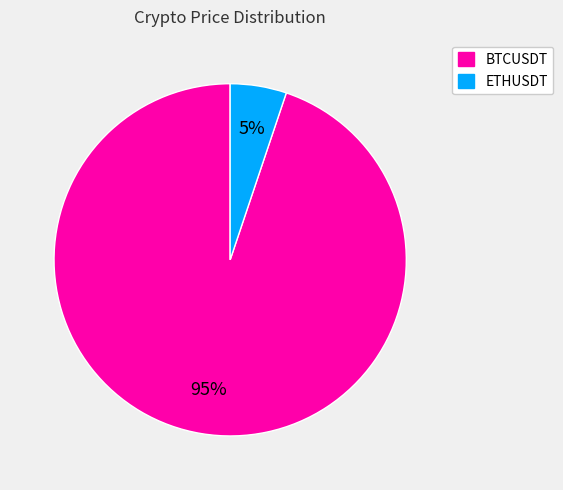

To the nearest percent, what percentage of the pie is BTCUSDT?

95%